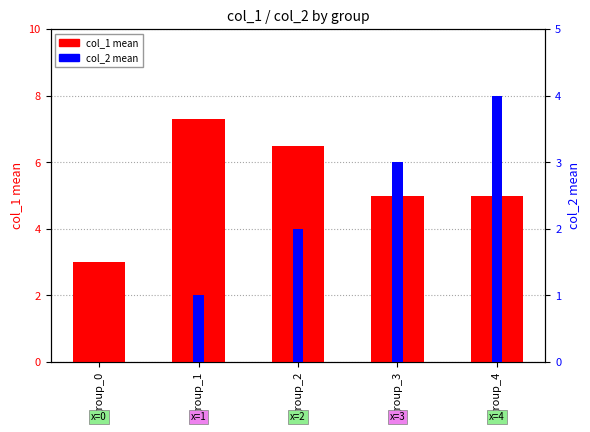

Between group_1 and group_0, which is larger?

group_1